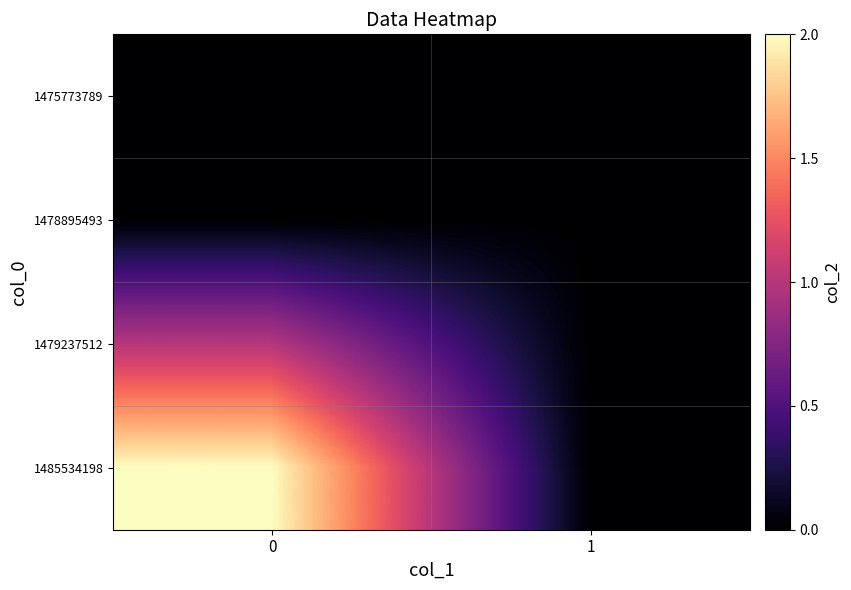

Which series has the largest total across all categories?

1485534198